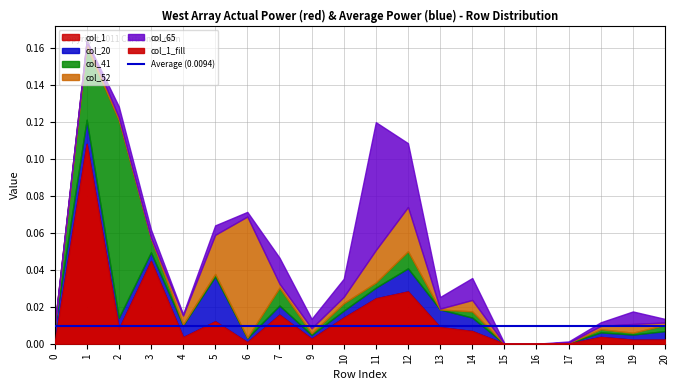

Which category has the lowest value in the col_1 series?

15